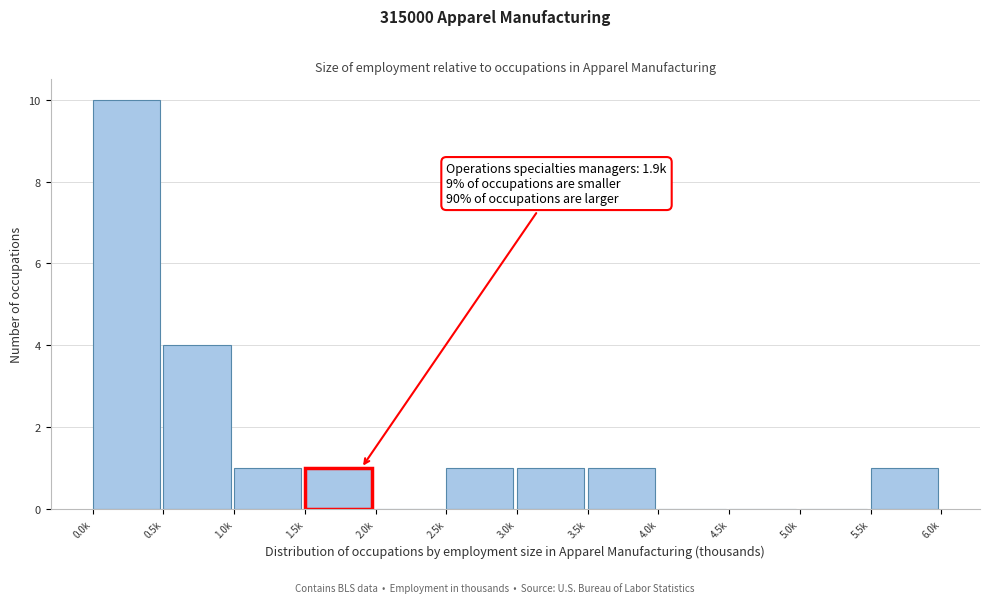

Reading right to left, list all the values displayed in this chart.

5.5k=1	5.0k=0	4.5k=0	4.0k=0	3.5k=1	3.0k=1	2.5k=1	2.0k=0	1.5k=1	1.0k=1	0.5k=4	0.0k=10